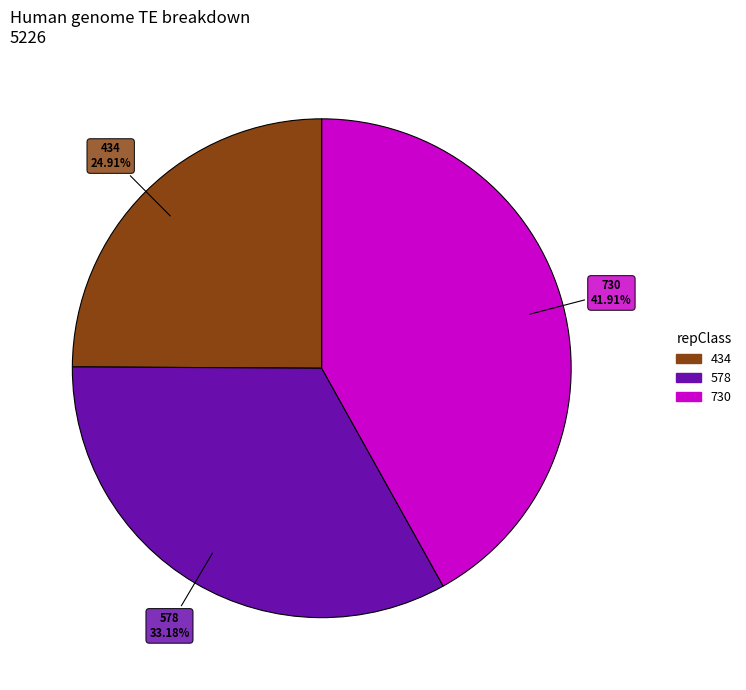

Is there a majority slice in this chart?

No